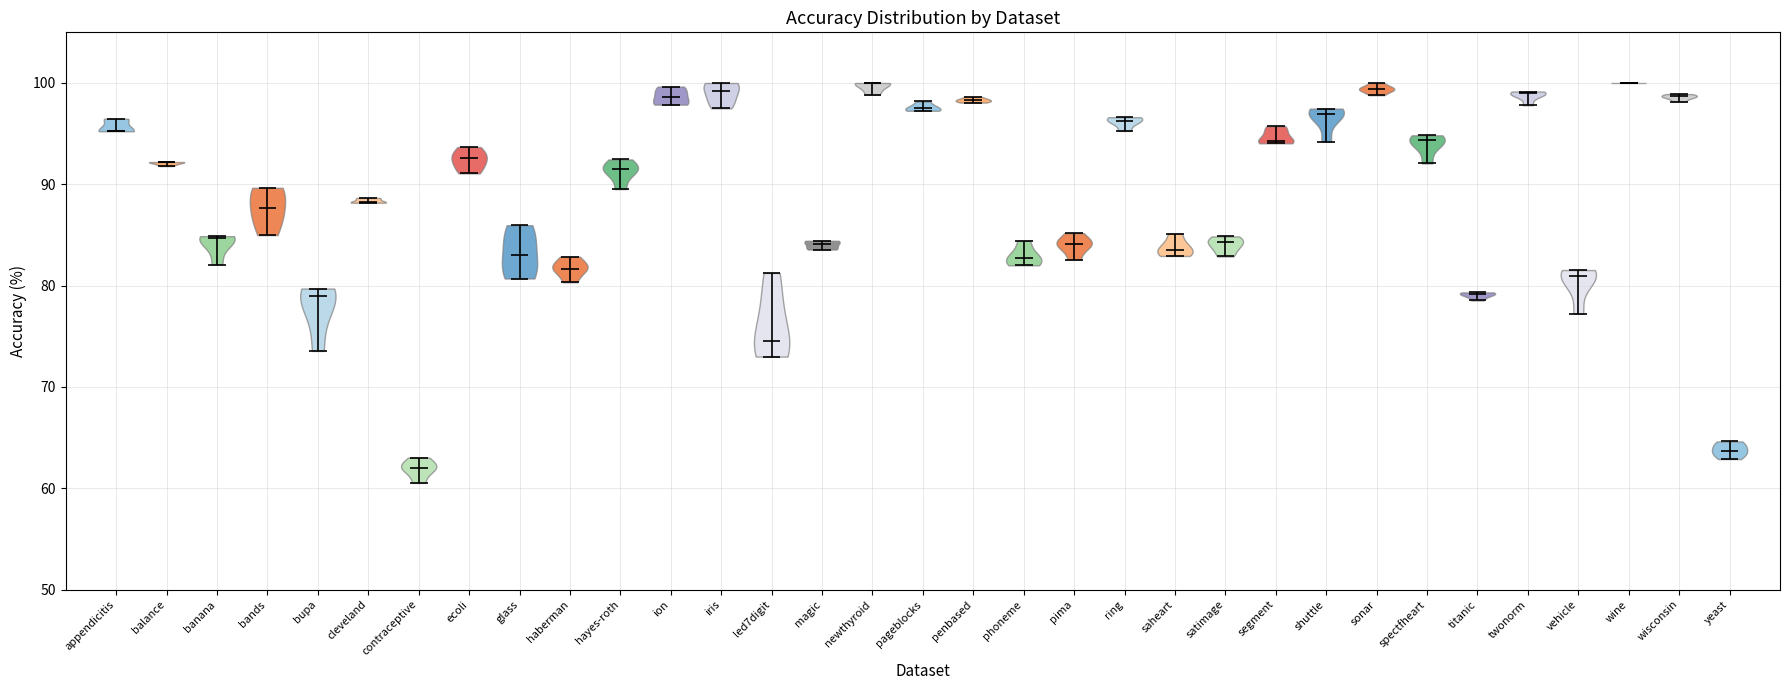

Reading left to right, read every violin against the y-axis: where its median line is, and the lowest and highest points it reaches. The values are not printed on the chart, so give them approximately, as read against the axis.

appendicitis: median line 95, lowest point 95, highest point 96
balance: median line 92, lowest point 92, highest point 92
banana: median line 85, lowest point 82, highest point 85
bands: median line 88, lowest point 85, highest point 90
bupa: median line 79, lowest point 74, highest point 80
cleveland: median line 88, lowest point 88, highest point 89
contraceptive: median line 62, lowest point 61, highest point 63
ecoli: median line 93, lowest point 91, highest point 94
glass: median line 83, lowest point 81, highest point 86
haberman: median line 82, lowest point 80, highest point 83
hayes-roth: median line 92, lowest point 90, highest point 92
ion: median line 99, lowest point 98, highest point 100
iris: median line 99, lowest point 98, highest point 100
led7digit: median line 75, lowest point 73, highest point 81
magic: median line 84, lowest point 84, highest point 84
newthyroid: median line 100, lowest point 99, highest point 100
pageblocks: median line 97, lowest point 97, highest point 98
penbased: median line 98, lowest point 98, highest point 99
phoneme: median line 83, lowest point 82, highest point 84
pima: median line 84, lowest point 83, highest point 85
ring: median line 96, lowest point 95, highest point 97
saheart: median line 84, lowest point 83, highest point 85
satimage: median line 84, lowest point 83, highest point 85
segment: median line 94, lowest point 94, highest point 96
shuttle: median line 97, lowest point 94, highest point 97
sonar: median line 99, lowest point 99, highest point 100
spectfheart: median line 94, lowest point 92, highest point 95
titanic: median line 79, lowest point 79, highest point 79
twonorm: median line 99, lowest point 98, highest point 99
vehicle: median line 81, lowest point 77, highest point 82
wine: median line 100, lowest point 100, highest point 100
wisconsin: median line 99, lowest point 98, highest point 99
yeast: median line 64, lowest point 63, highest point 65